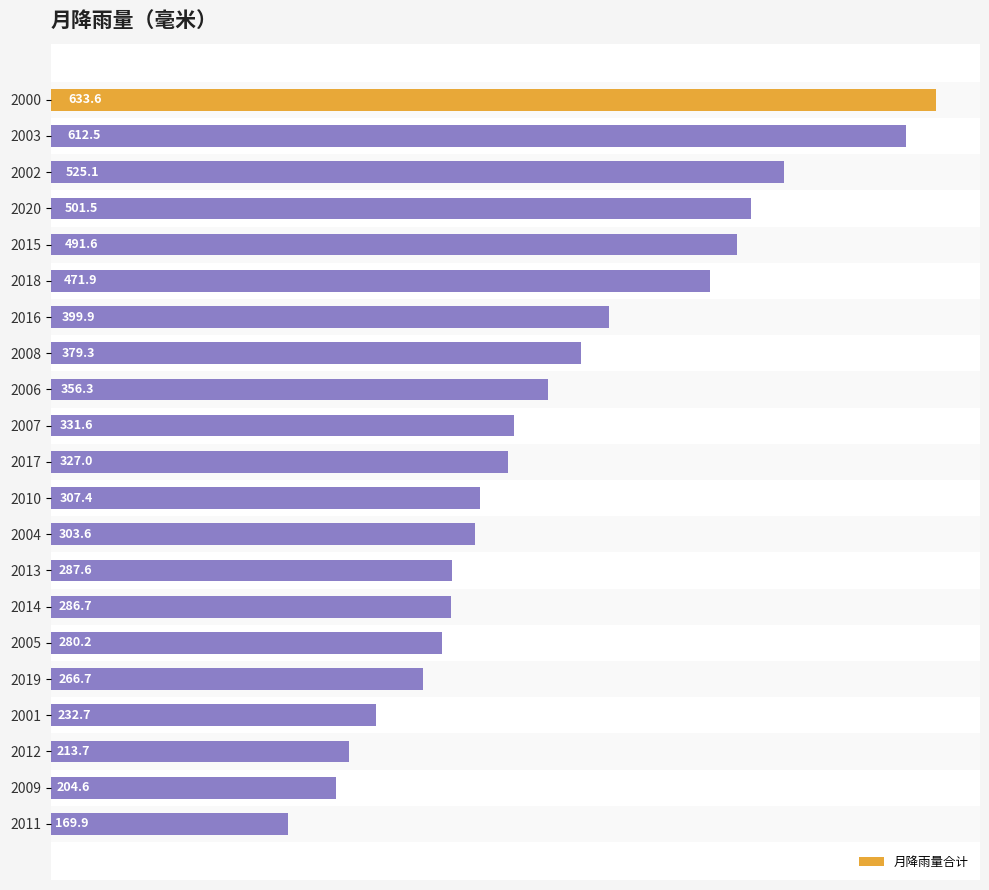

What is the label of the 12th bar from the top?

2010